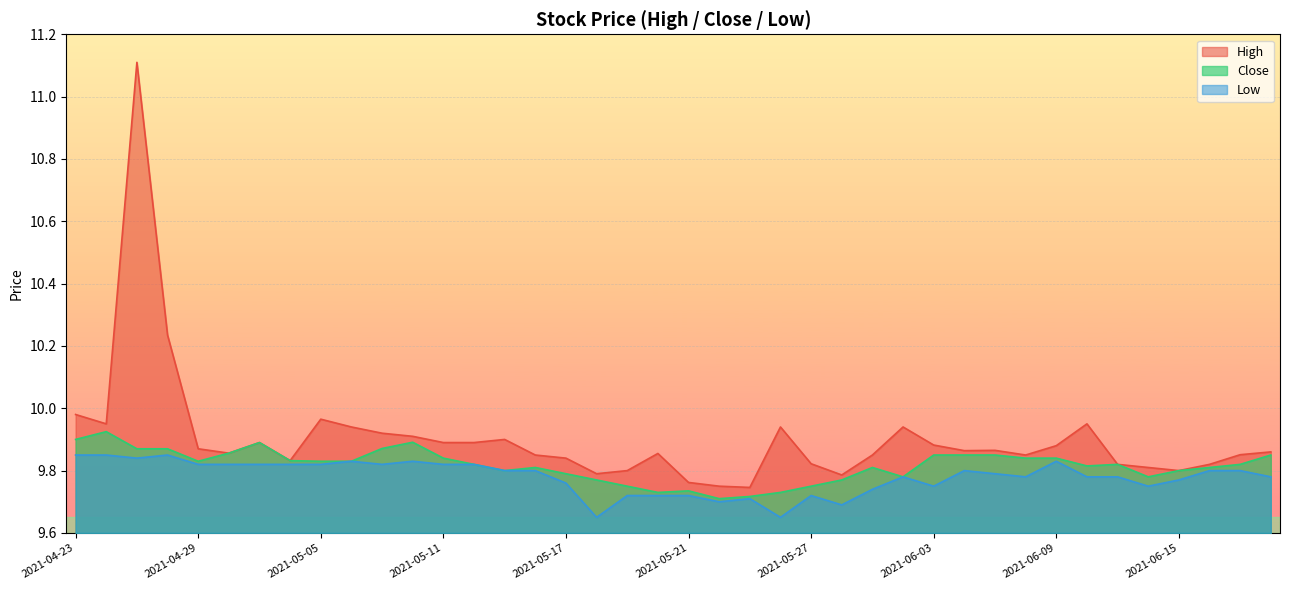

True or false: Close and Low cross at least once.

False